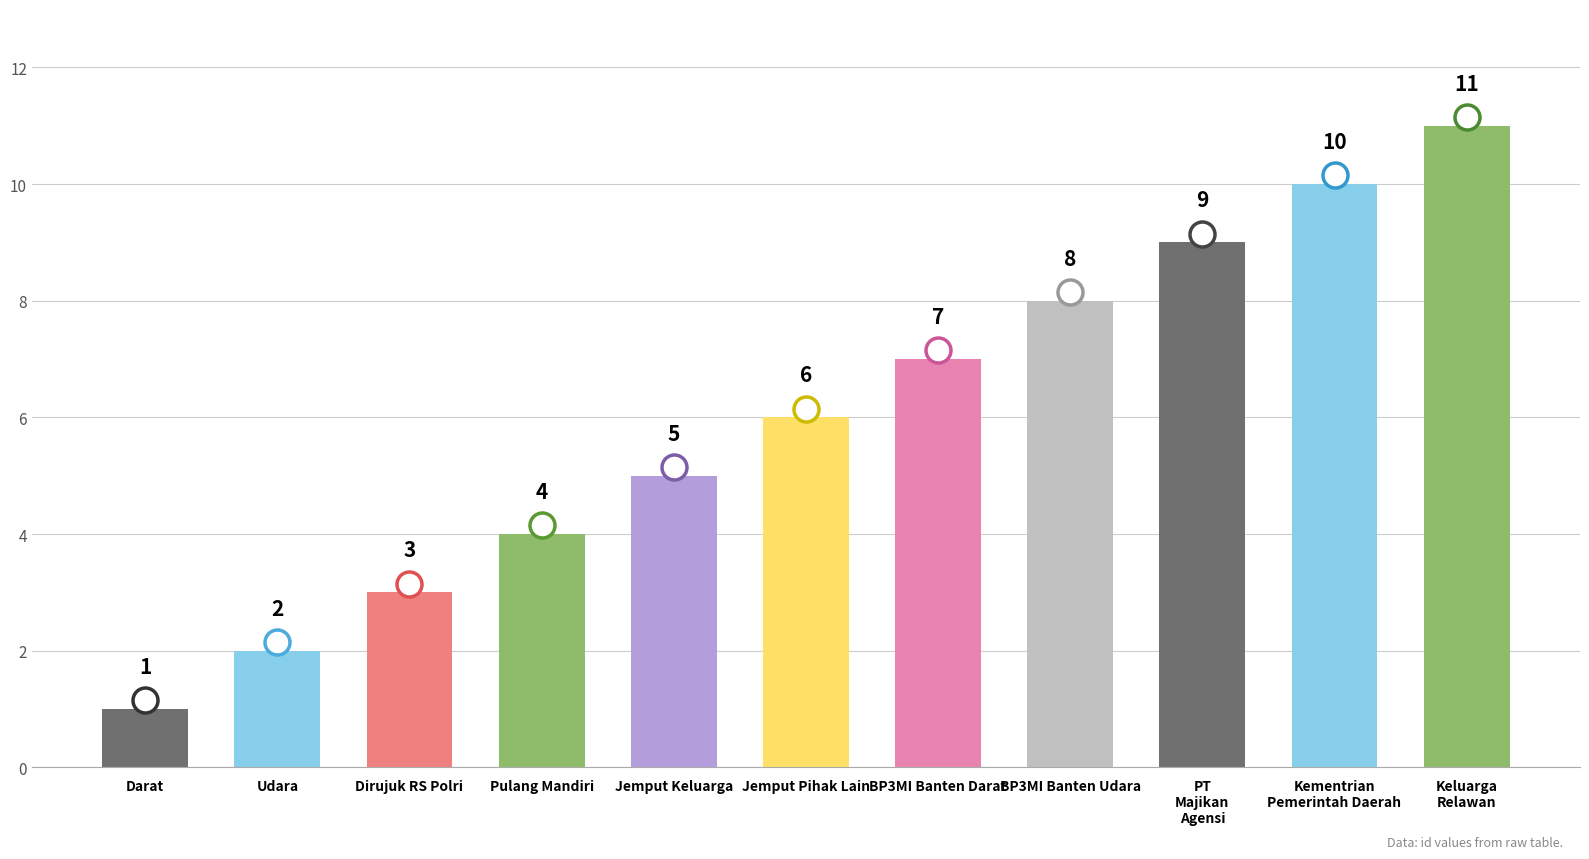

Rank the categories by value from highest to lowest.

Keluarga
Relawan, Kementrian
Pemerintah Daerah, PT
Majikan
Agensi, BP3MI Banten Udara, BP3MI Banten Darat, Jemput Pihak Lain, Jemput Keluarga, Pulang Mandiri, Dirujuk RS Polri, Udara, Darat